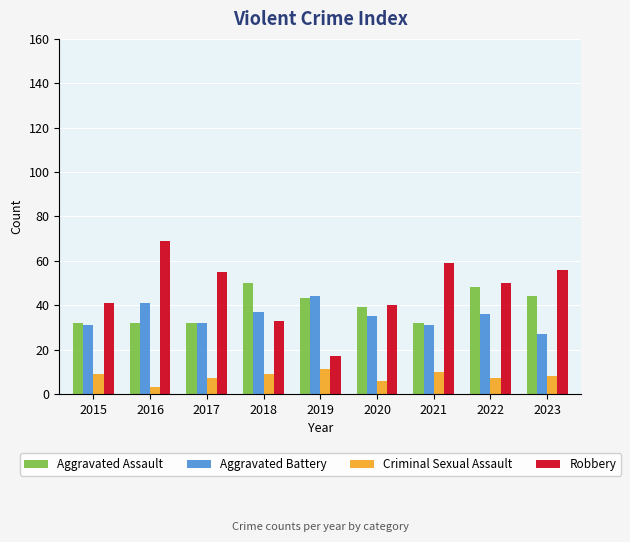

What is the difference between the maximum and minimum values in the Aggravated Assault series?

18